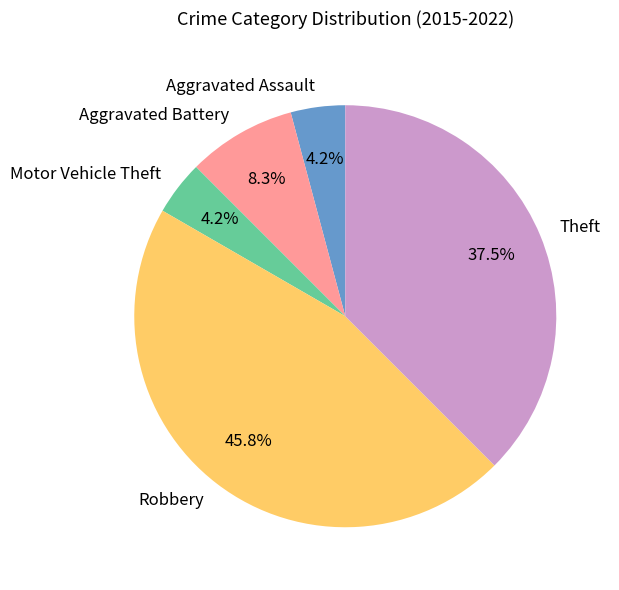

To the nearest percent, what portion does Aggravated Assault represent?

4%